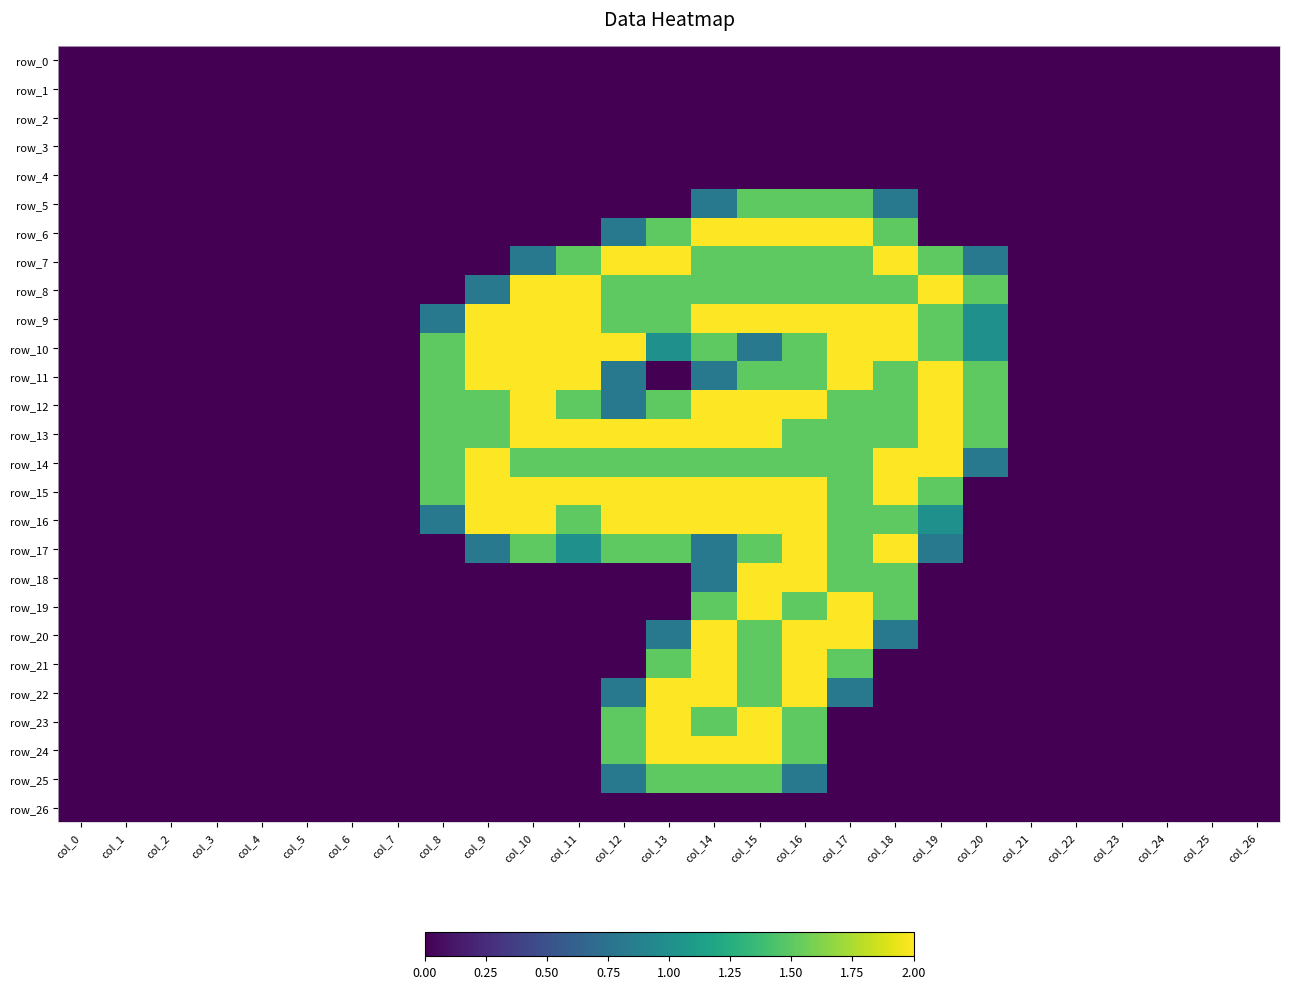

At which label is row_11 closest to 1?

col_12